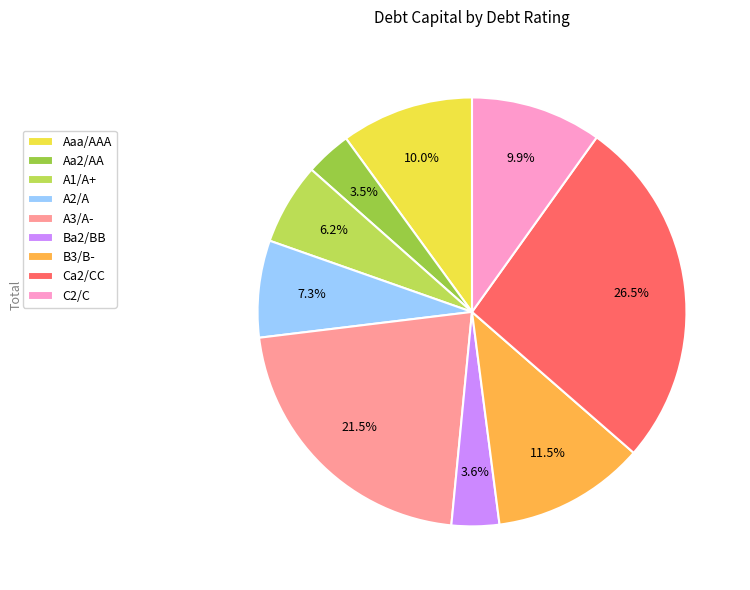

How many slices are in this pie chart?

9